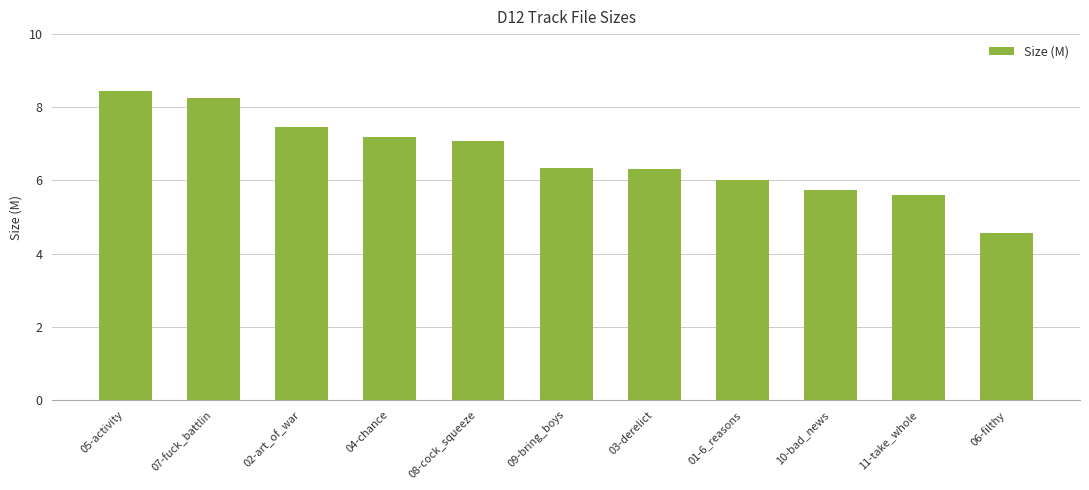

What is the ratio of the value at 05-activity to the value at 03-derelict?

1.3